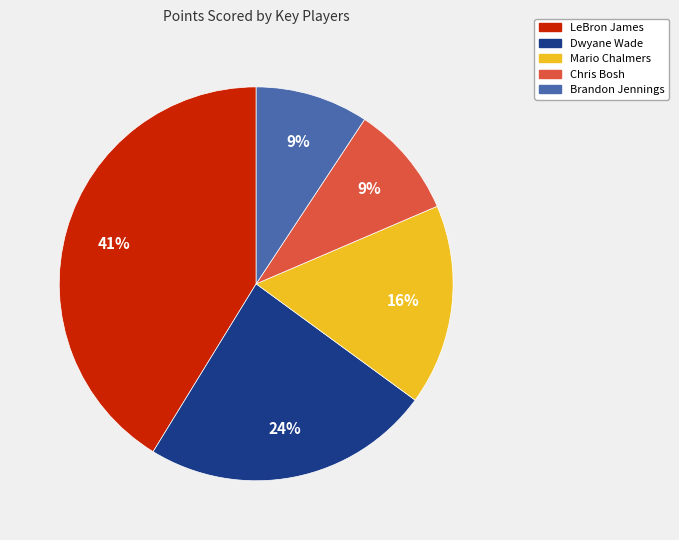

What percentage is the Chris Bosh slice, to the nearest percent?

9%